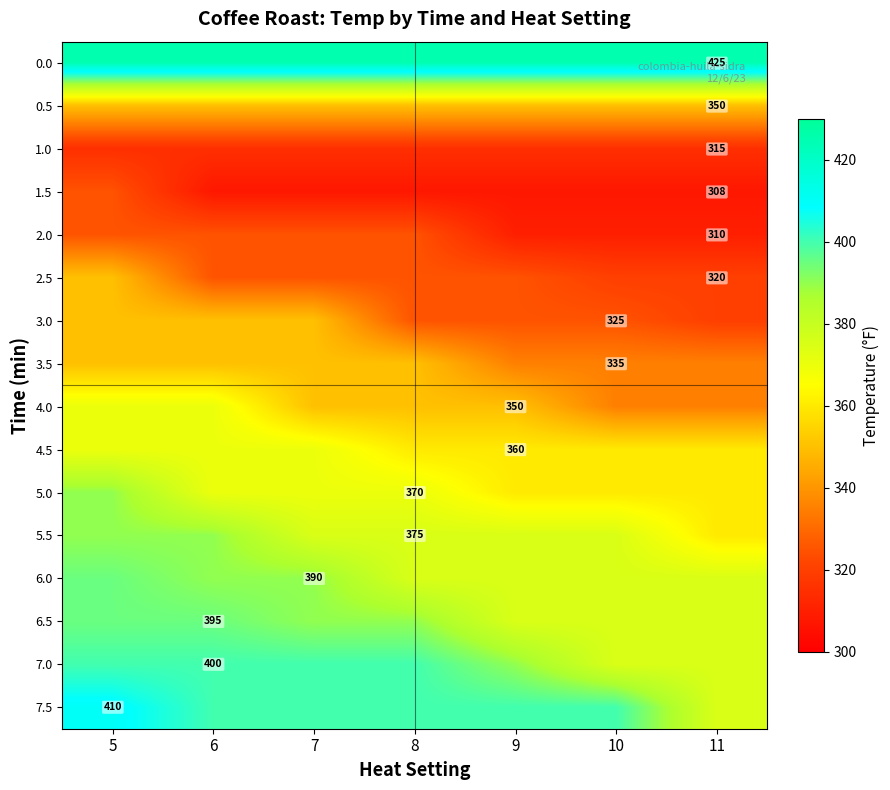

Rank the series by their maximum value, from highest to lowest.

0.0, 7.5, 7.0, 6.0, 6.5, 5.0, 5.5, 4.0, 4.5, 0.5, 2.5, 3.0, 3.5, 1.5, 2.0, 1.0